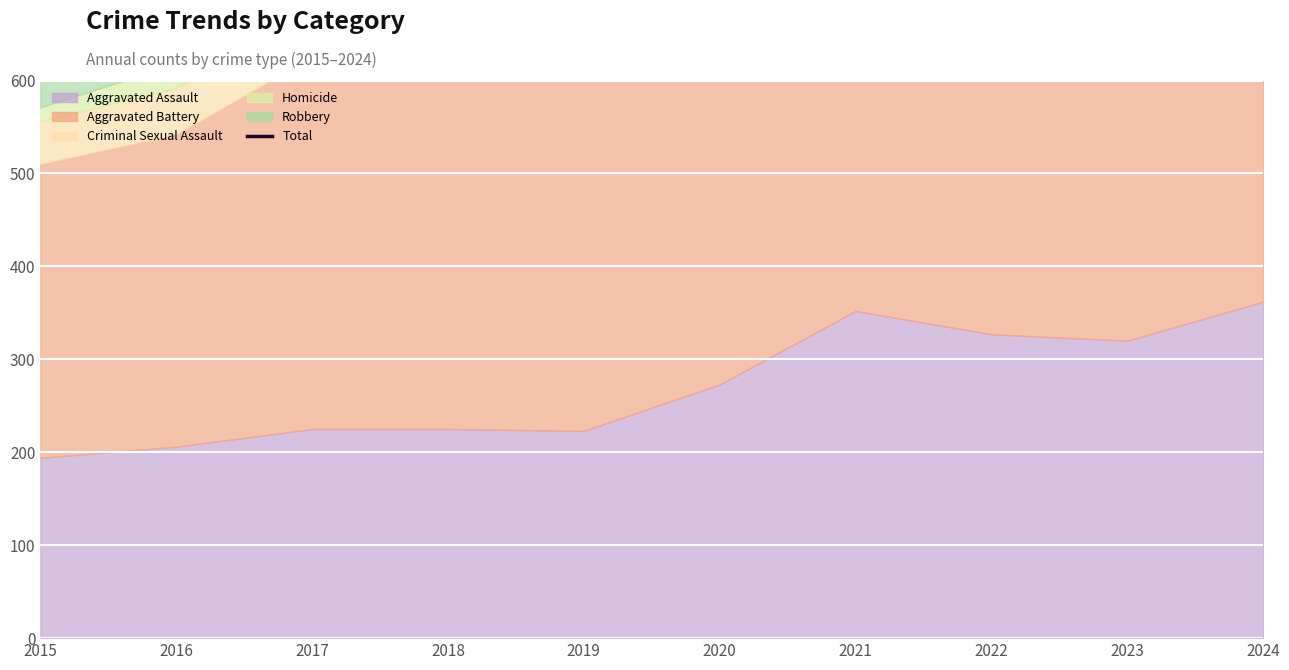

The chart shows a value of 308 at 2018. True or false?

False